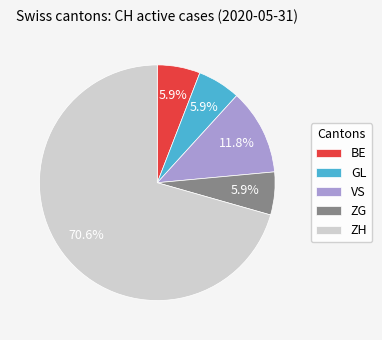

How many slices are in this pie chart?

5